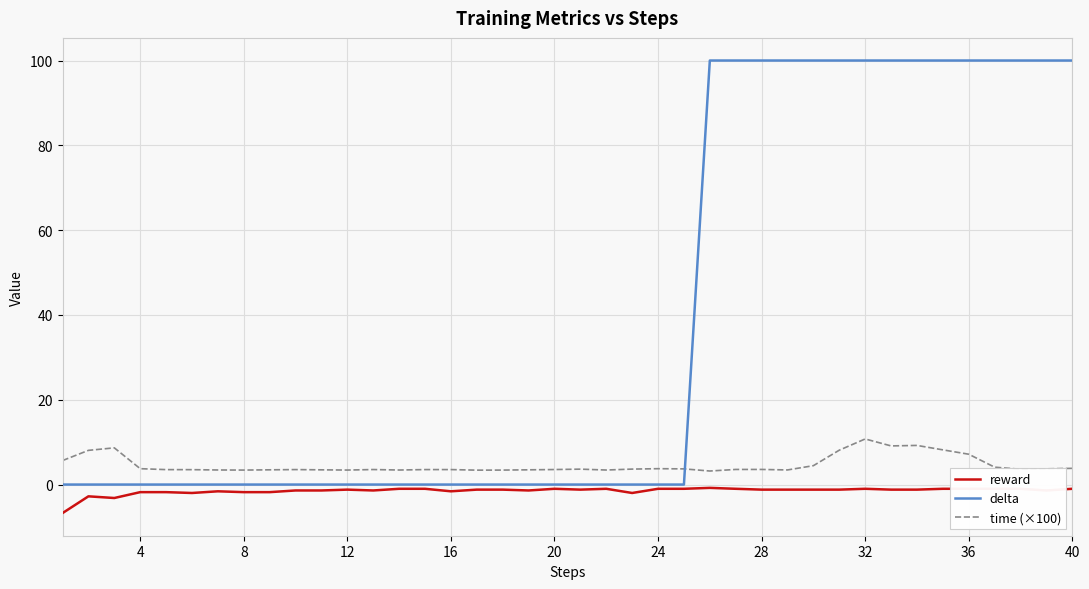

Which series has the largest total across all categories?

delta